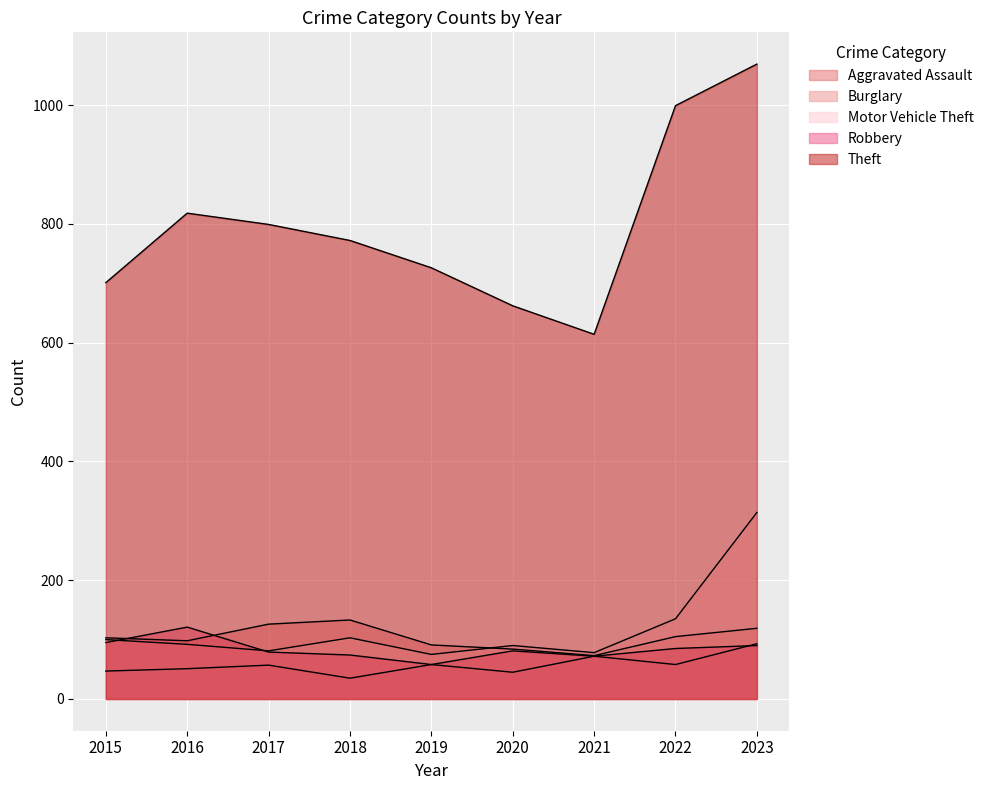

What value does the Motor Vehicle Theft series have at 2023?

314